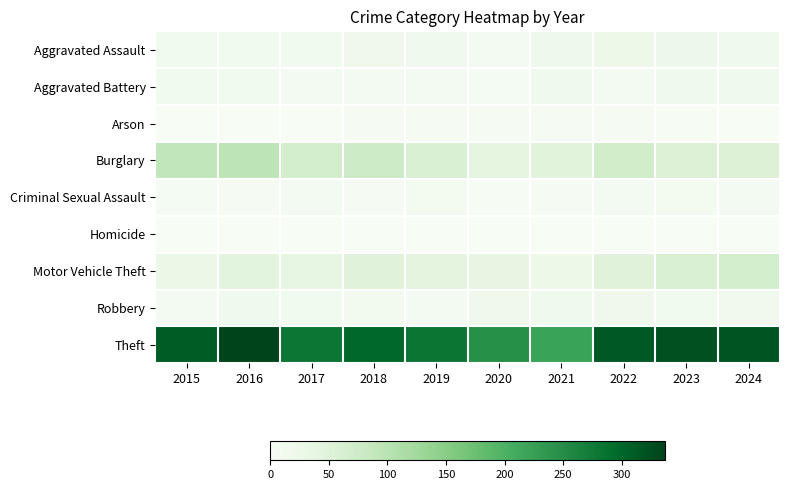

Between 2018 and 2024, which series saw the biggest shift?

Burglary